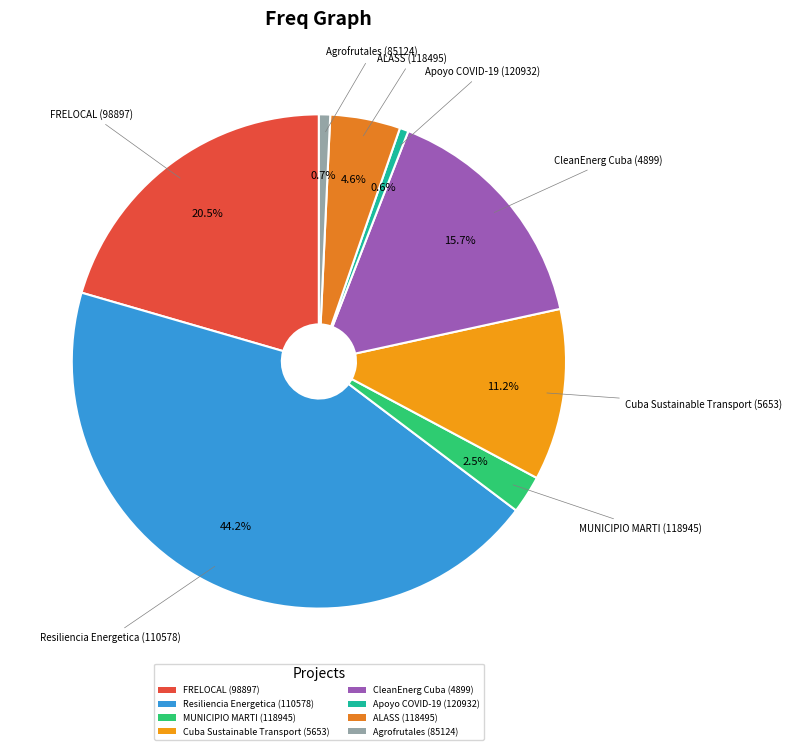

To the nearest percent, what is the difference between the largest and smallest slice percentages?

44%